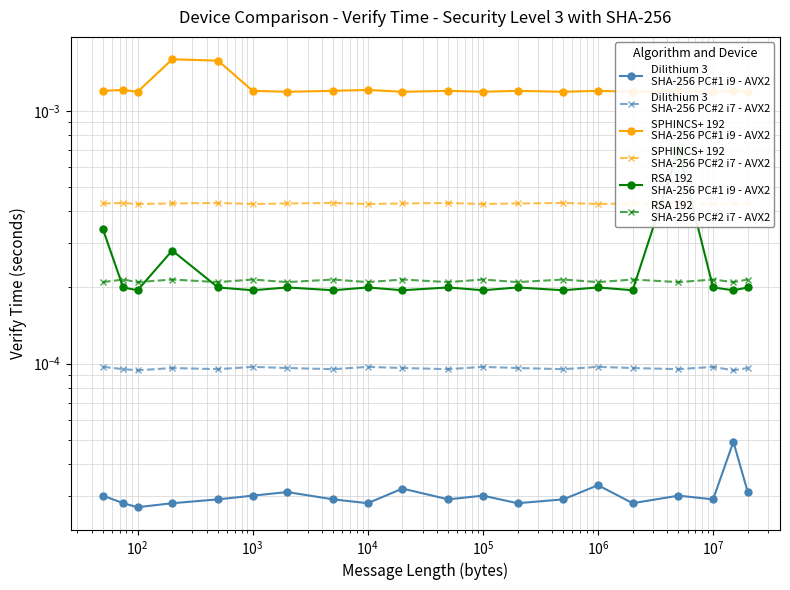

What are all the series names shown in the legend?

Dilithium 3
SHA-256 PC#1 i9 - AVX2, Dilithium 3
SHA-256 PC#2 i7 - AVX2, SPHINCS+ 192
SHA-256 PC#1 i9 - AVX2, SPHINCS+ 192
SHA-256 PC#2 i7 - AVX2, RSA 192
SHA-256 PC#1 i9 - AVX2, RSA 192
SHA-256 PC#2 i7 - AVX2